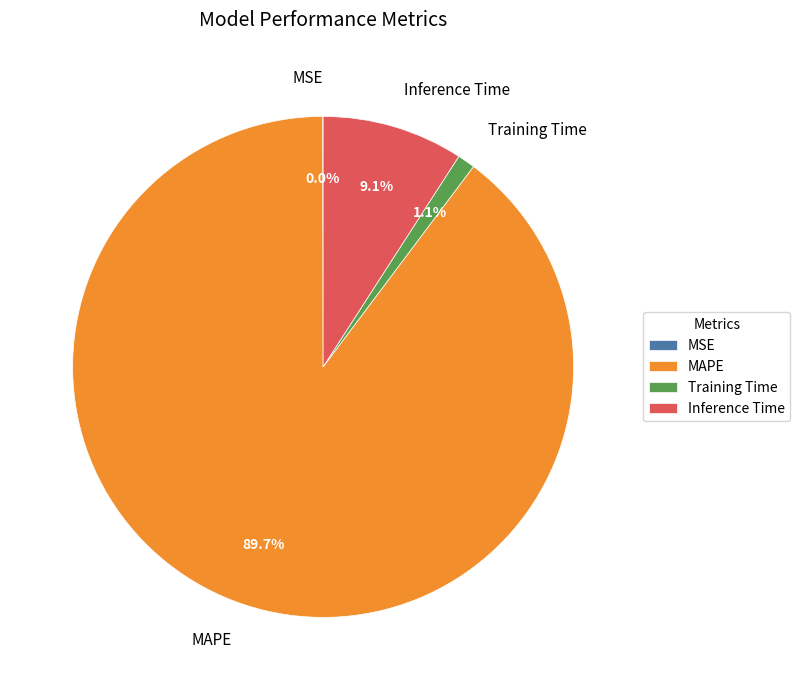

Which has a higher value, Training Time or Inference Time?

Inference Time